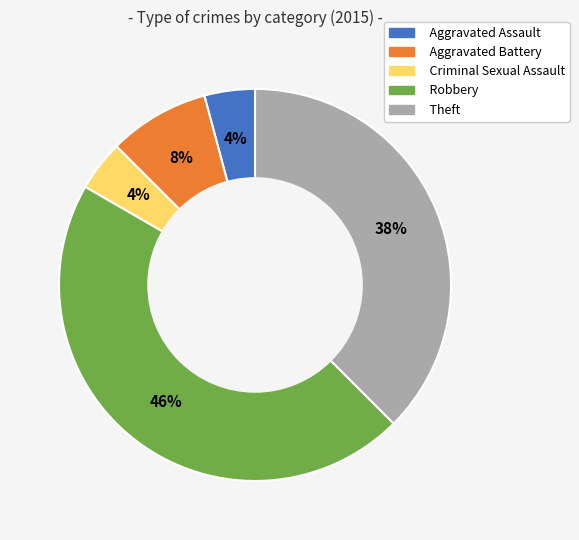

Is the sum of Aggravated Battery and Aggravated Assault greater than half?

No